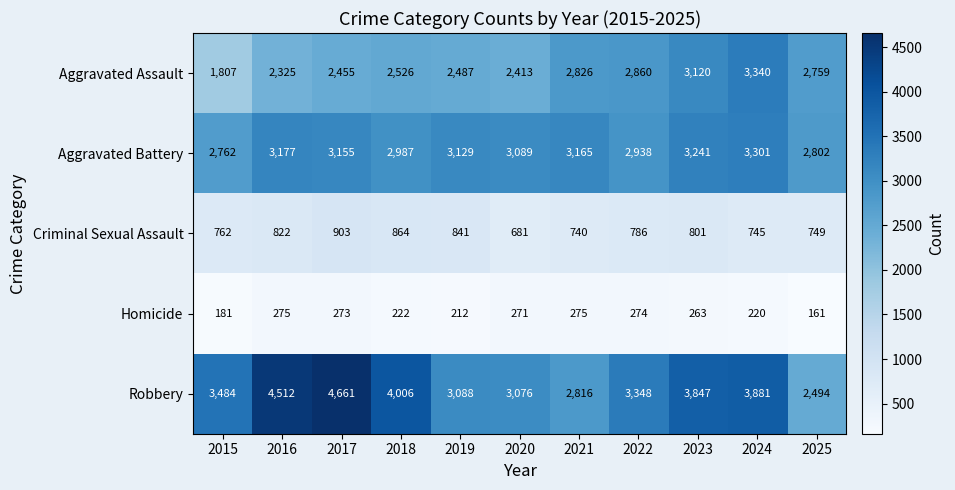

Where does the Aggravated Battery series first go above 3129?

2016